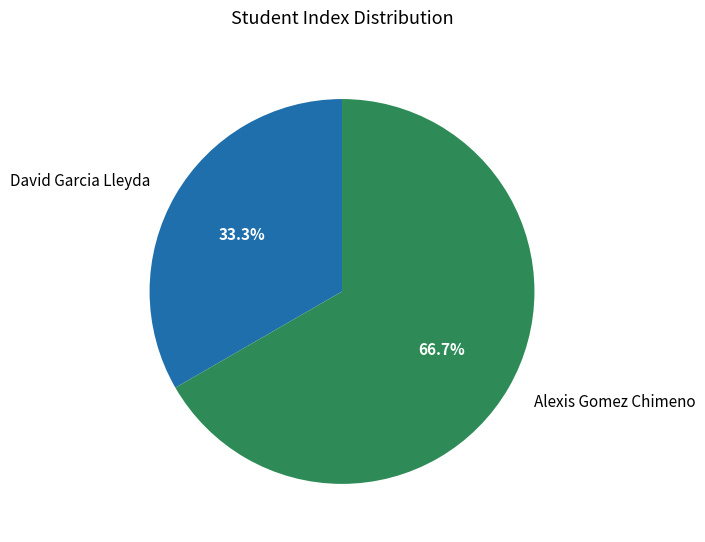

How many slices are in this pie chart?

2